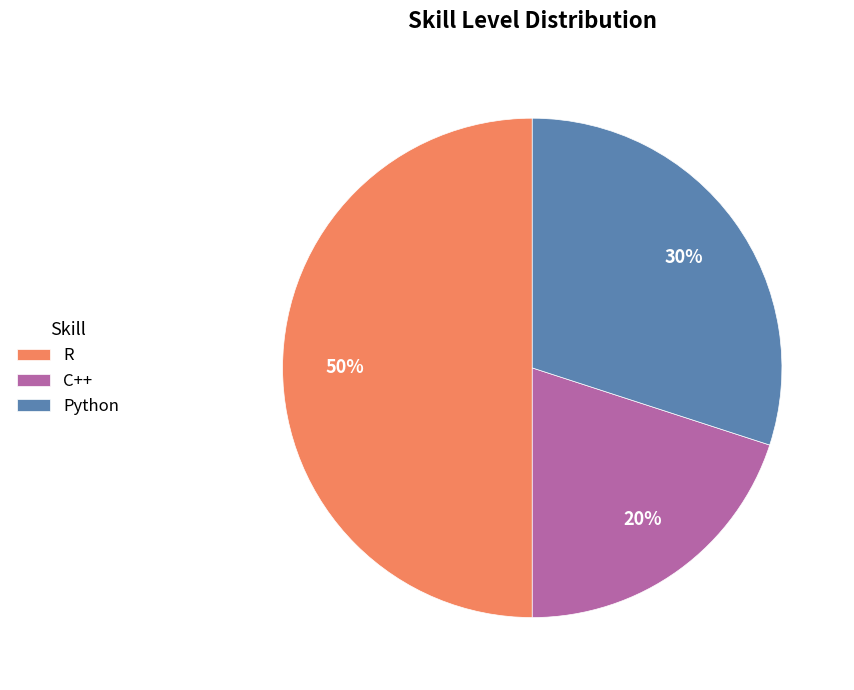

Rank the categories by value from highest to lowest.

R, Python, C++